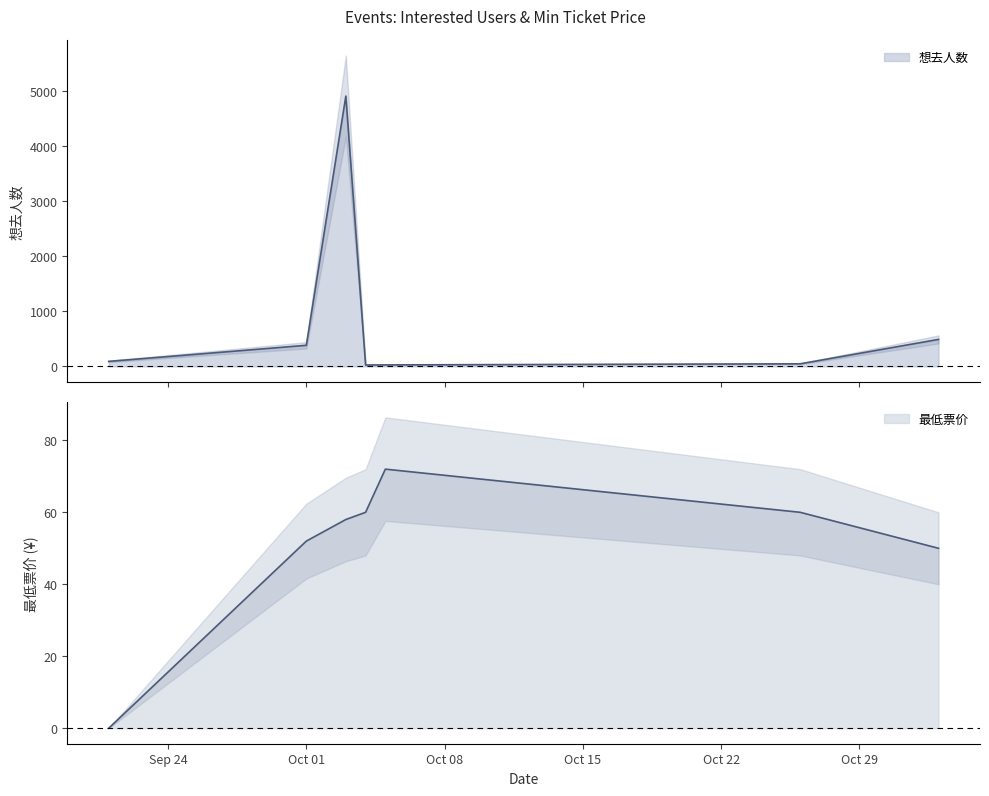

The value of 想去人数 at 2024-11-02 is 214. True or false?

False